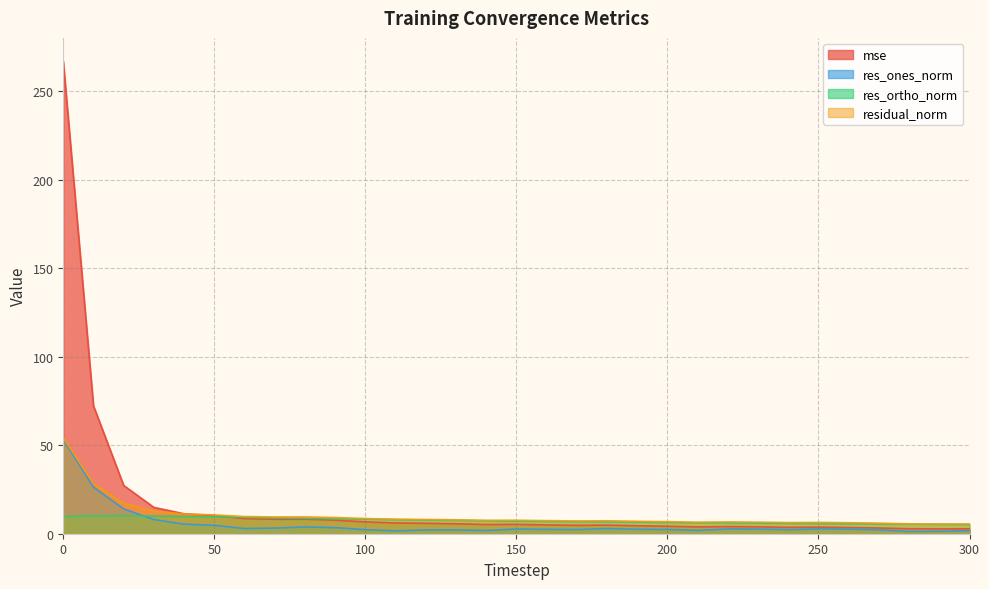

What is the value of the mse point at the 28th from the left?

3.2